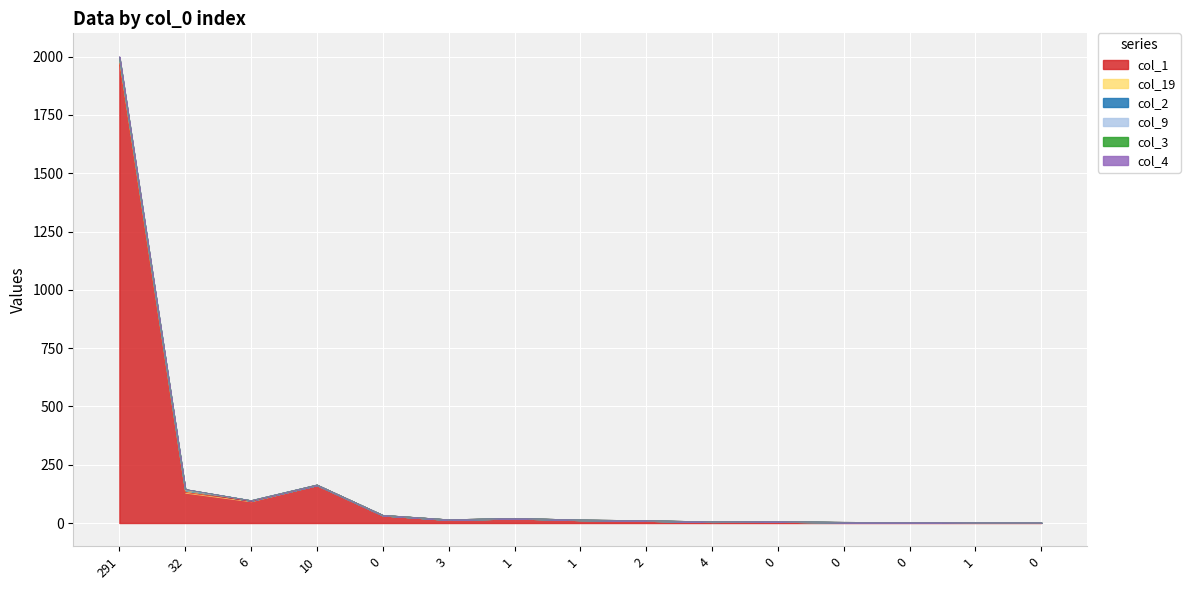

Does the chart display data point markers on the line(s)?

No